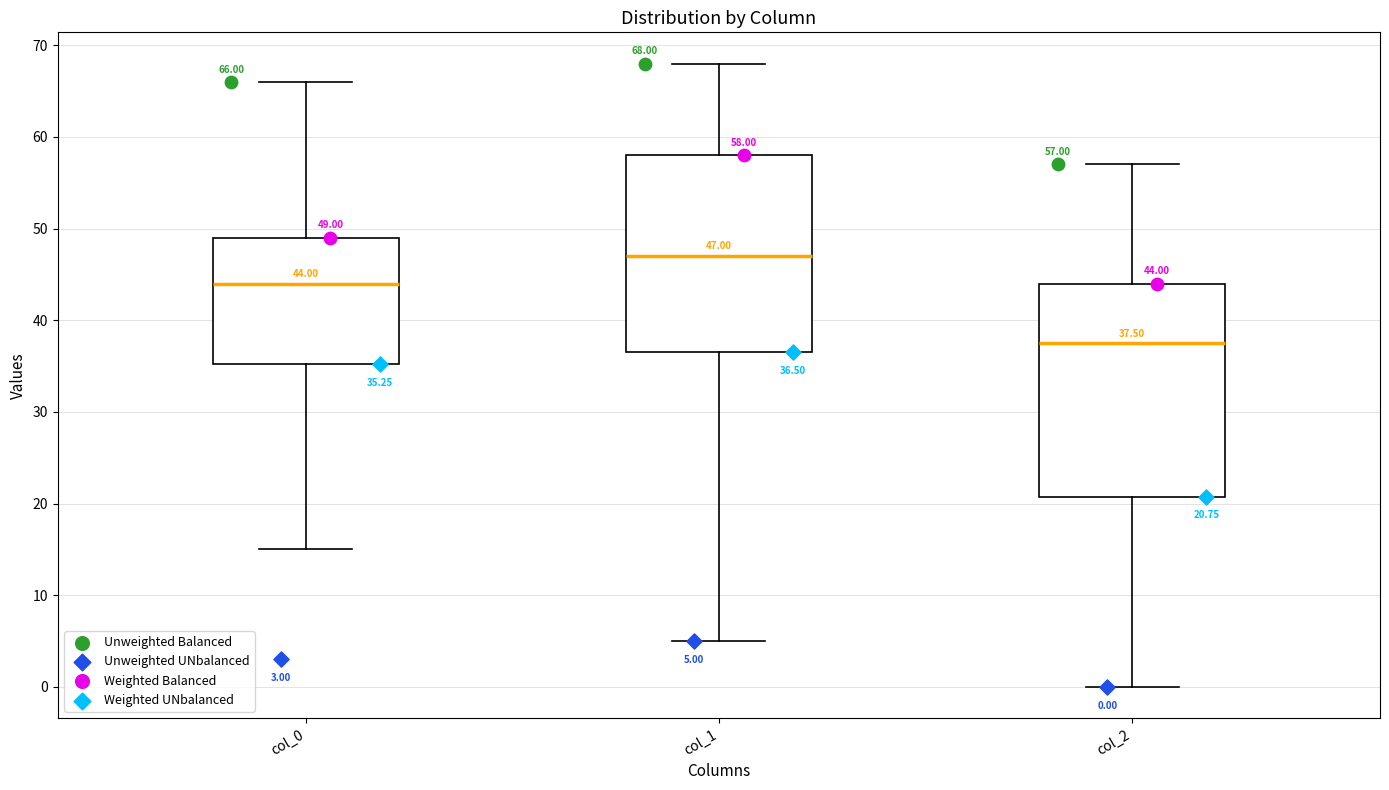

Comparing the boxes themselves (not the whiskers), which one is the tallest?

col_2